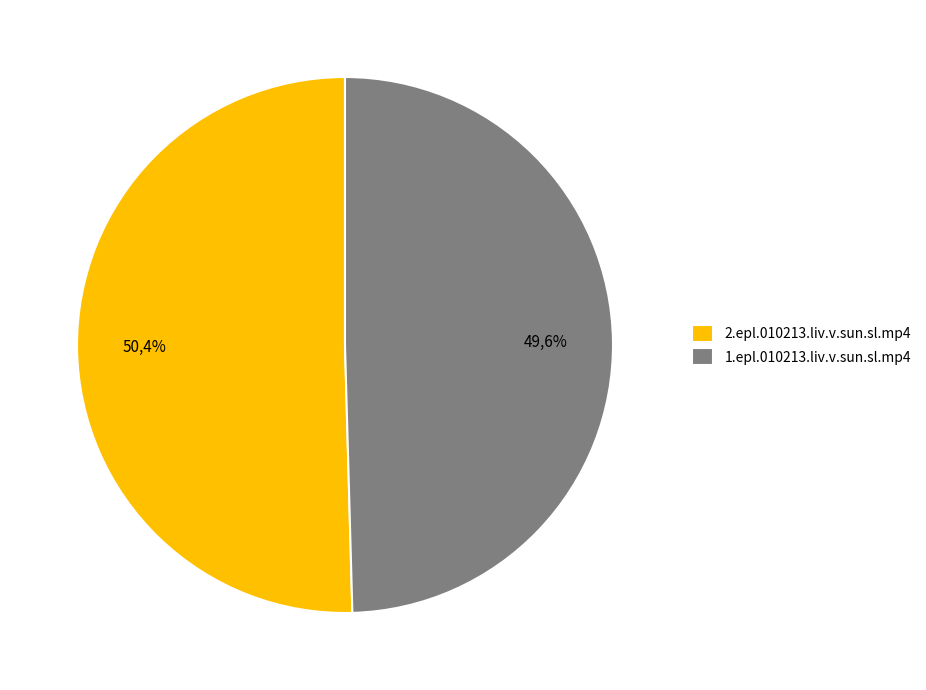

How many slices are in this pie chart?

2